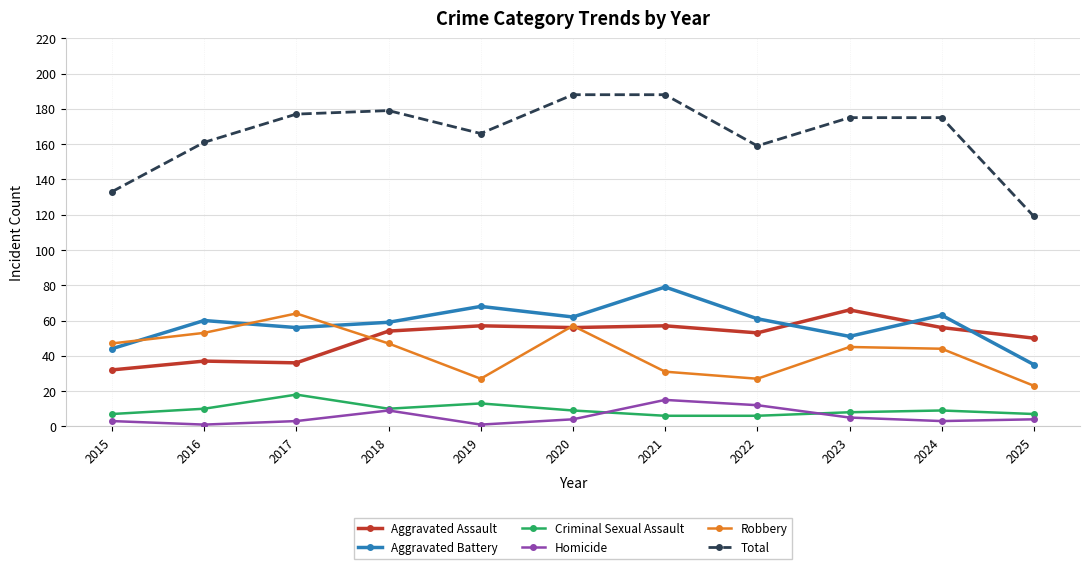

Which series has the largest range (max minus min)?

Total